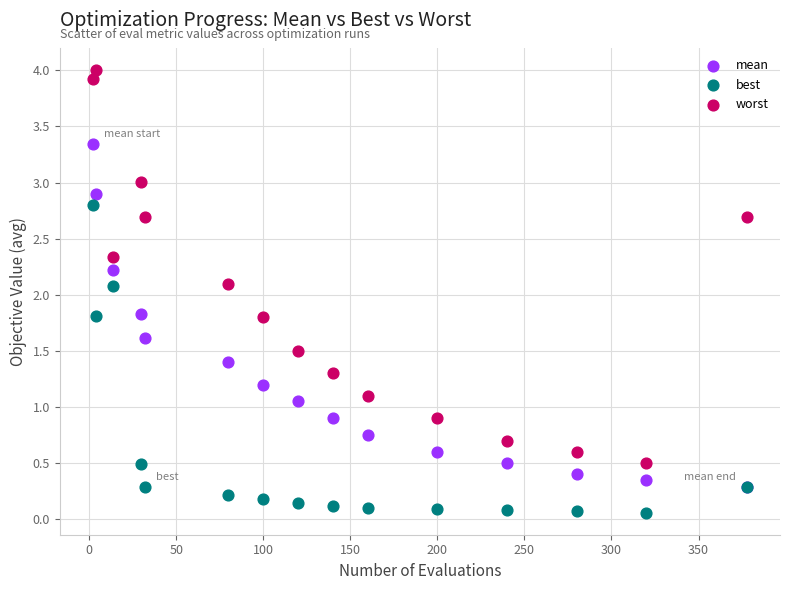

In the best series, what Y value is closest to 1?

0.5